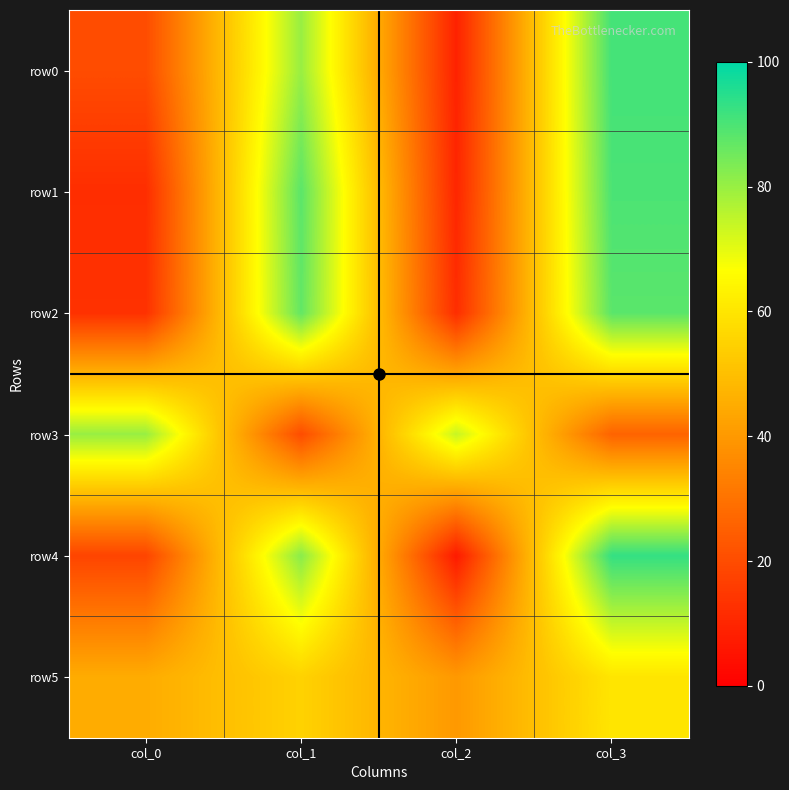

At col_2, list the series in order from smallest to largest.

row4, row0, row1, row2, row5, row3